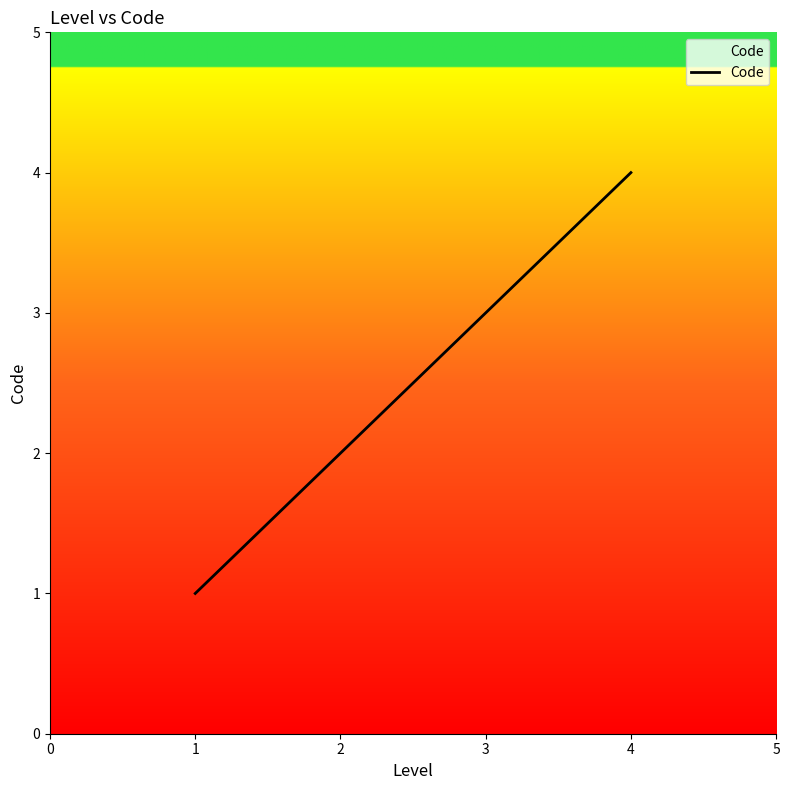

How many values are between 2 and 4?

3